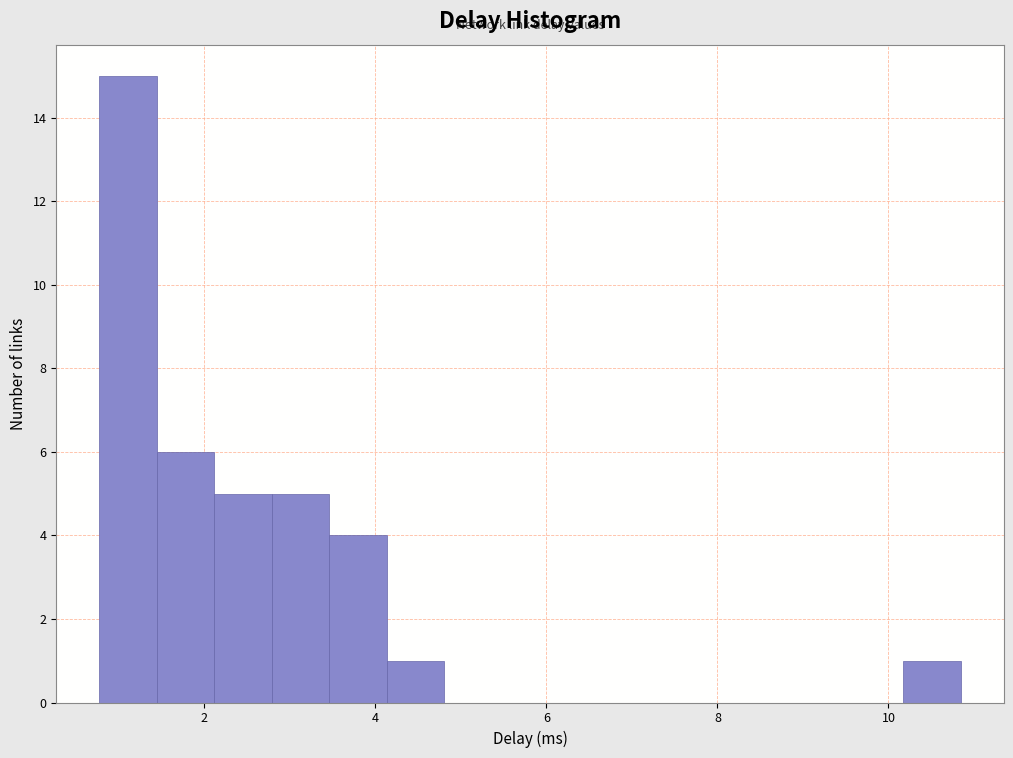

Read against the x-axis, roughly where is the centre of the tallest bar?

1.2